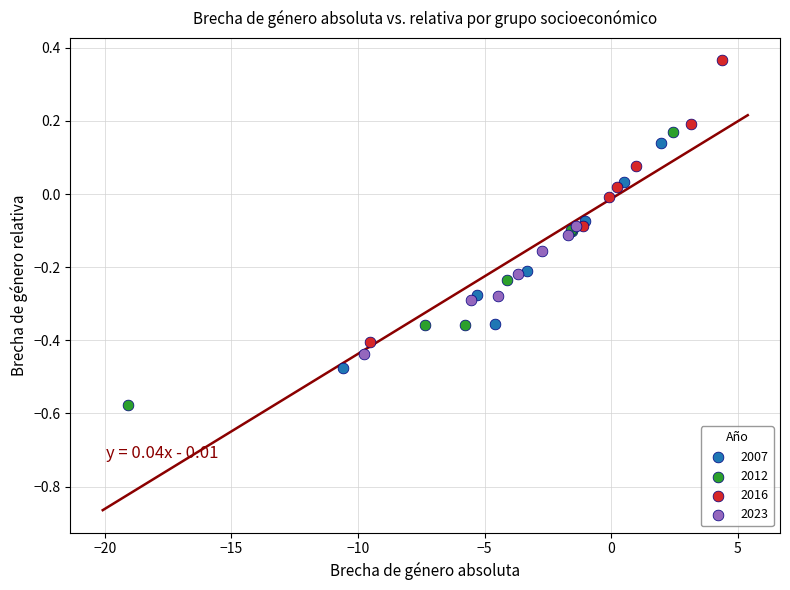

Which series reaches the minimum Y coordinate?

2012